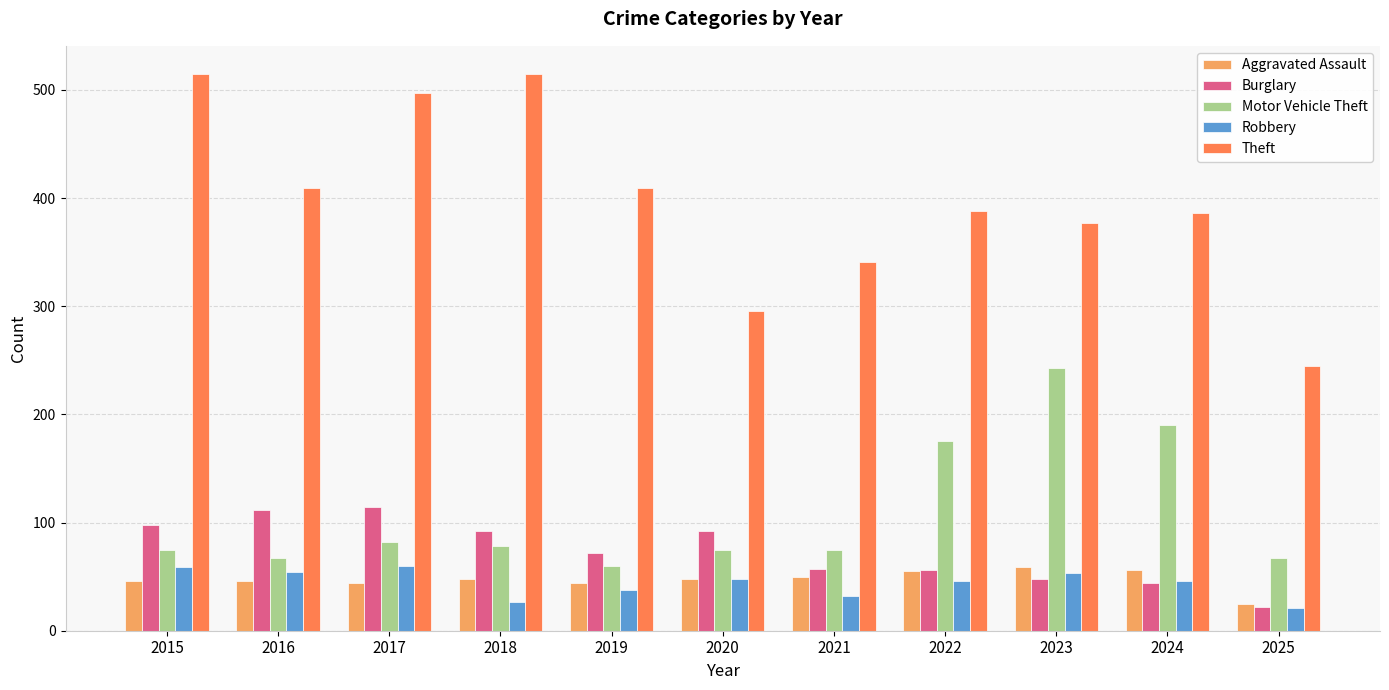

What is the value of the Robbery bar at the 7th from the left?

32